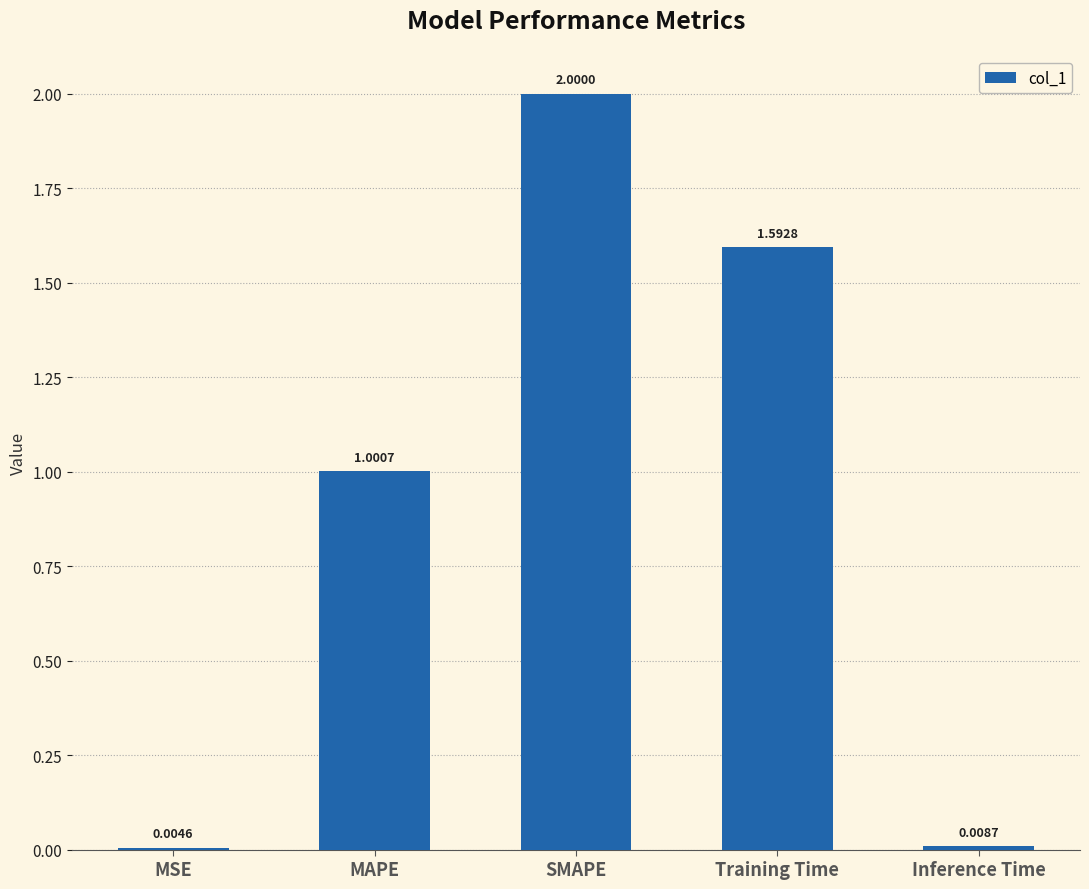

True or false: the data shows 3.4 at SMAPE.

False